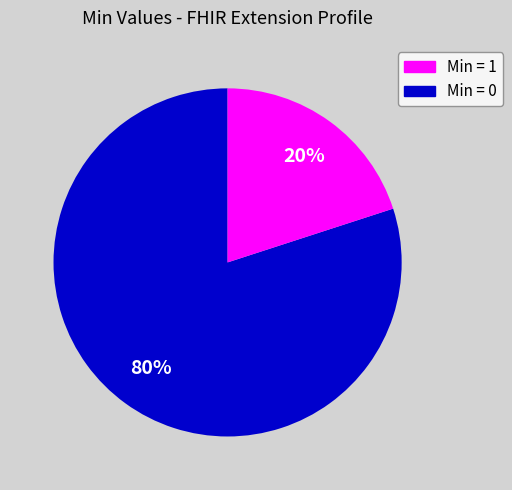

Is there a majority slice in this chart?

Yes